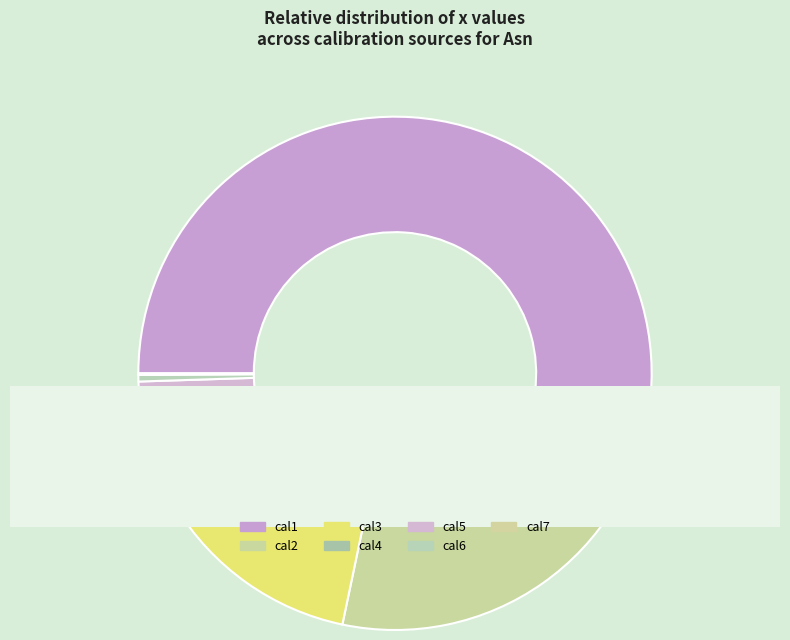

What is the largest slice in the pie chart?

cal1